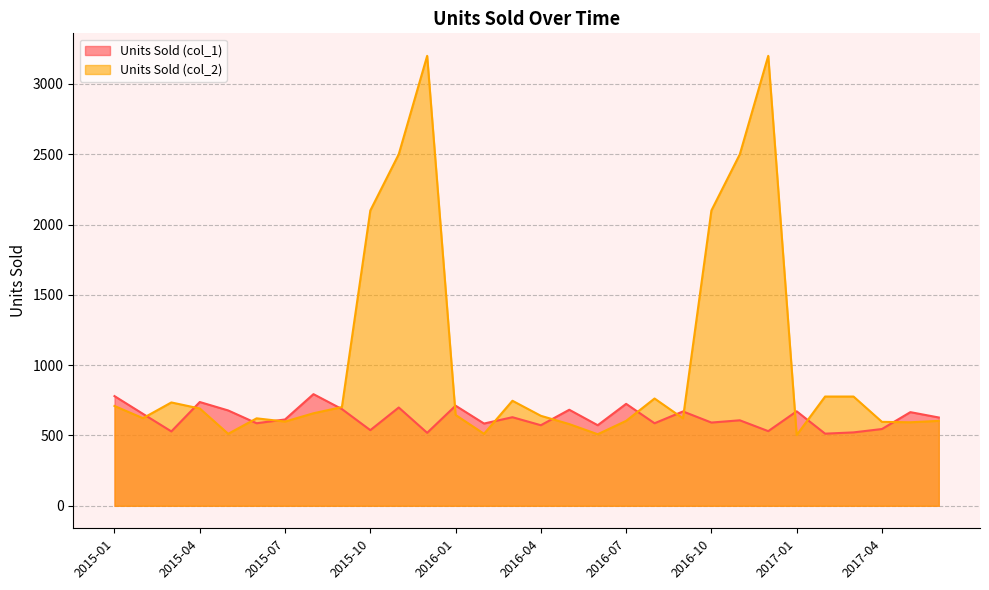

In Units Sold (col_2), how many points are higher than both neighbors (excluding endpoints)?

6